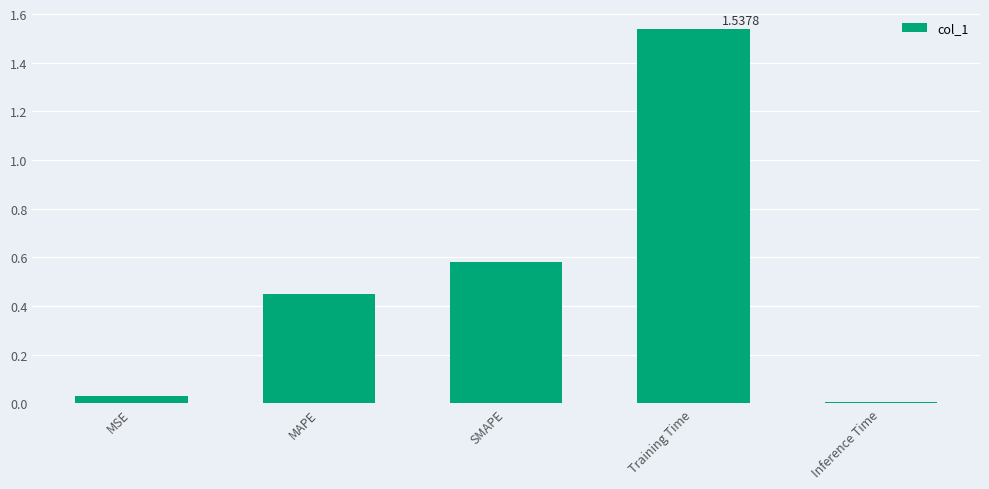

What is the label of the 2nd bar from the right?

Training Time